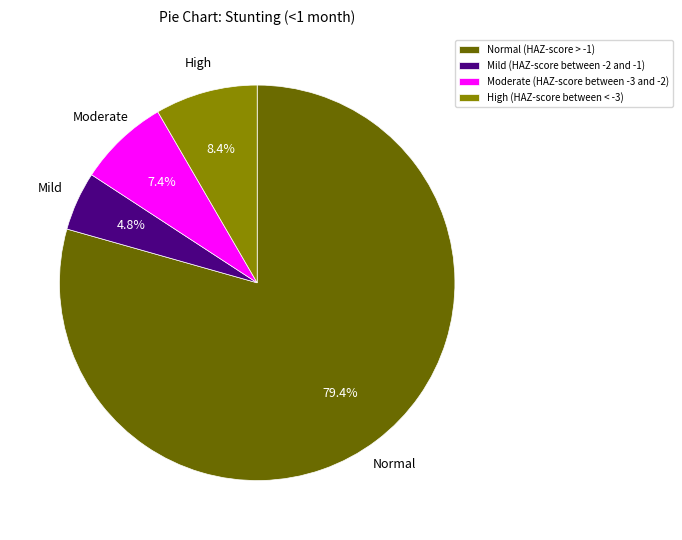

How many slices are in this pie chart?

4